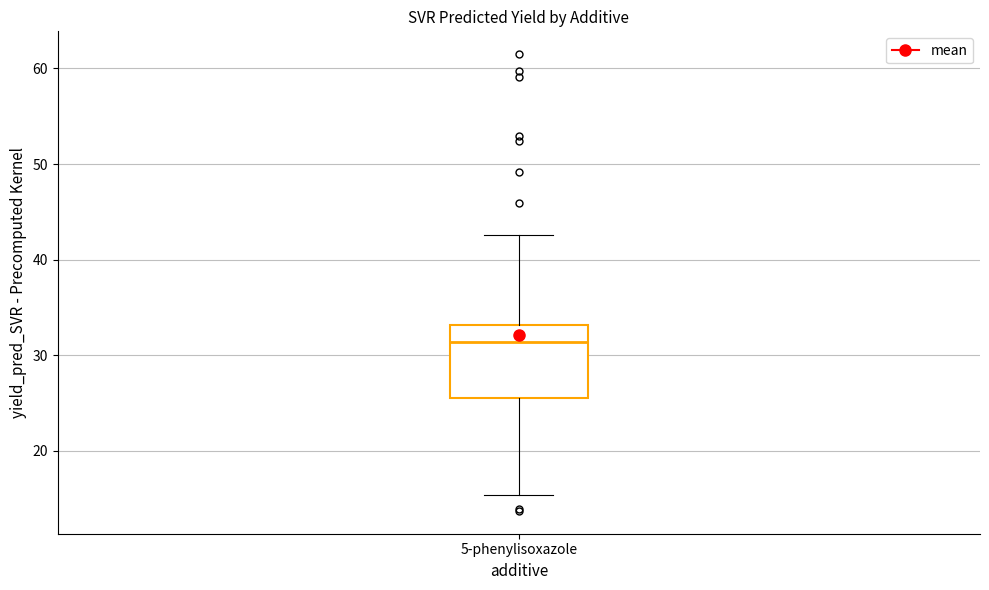

Where does the lower whisker of the box for 5-phenylisoxazole end on the y-axis? The values are not printed on the chart, so give them approximately, as read against the axis.

15